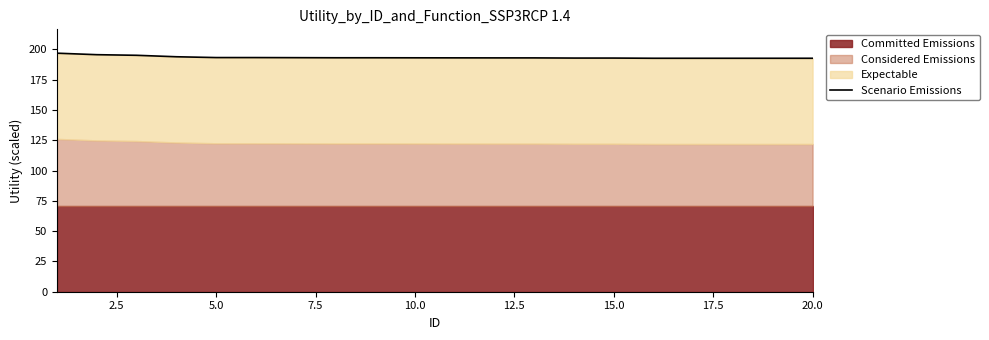

Reading left to right, what are all the values shown in this chart?

196.8	195.5	195.0	193.8	193.2	193.2	193.1	193.0	193.0	193.0	192.9	192.9	192.9	192.8	192.7	192.6	192.6	192.6	192.6	192.6